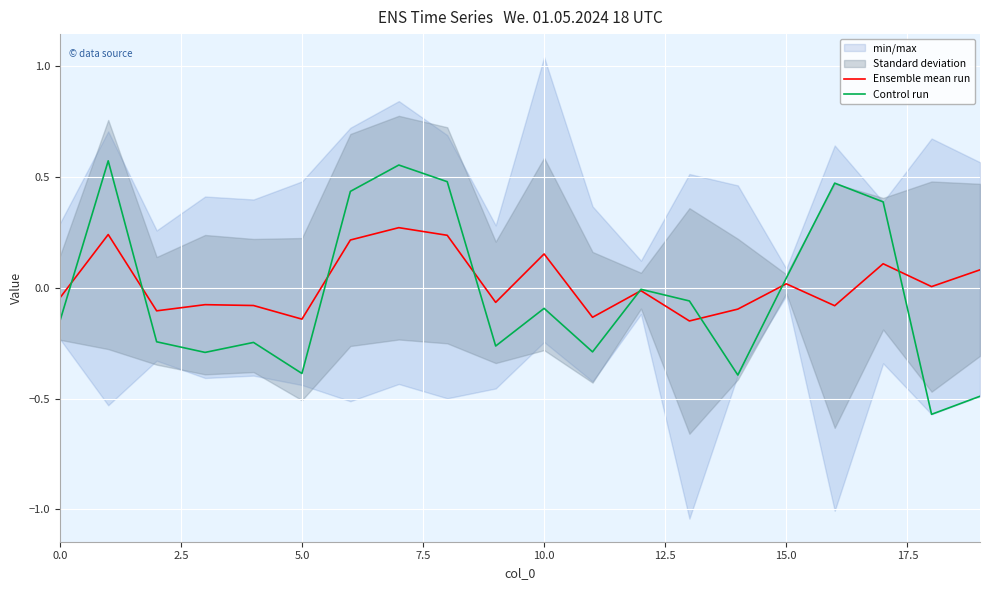

Is it true that Control run equals -0.5 at 19?

True